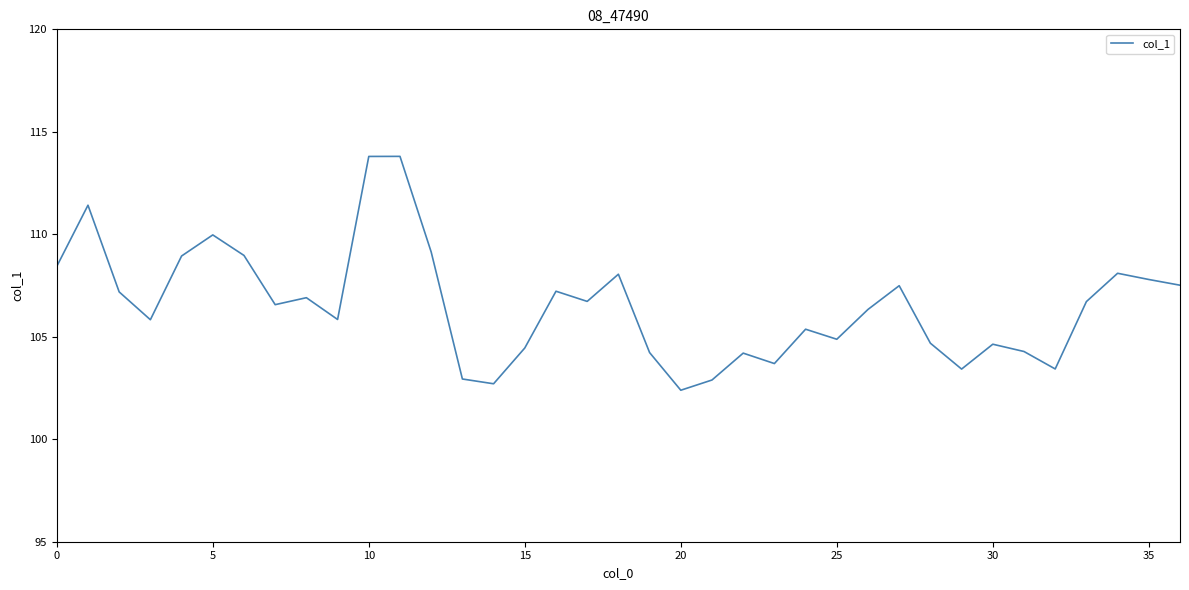

What is the difference between the maximum and minimum values?

11.4